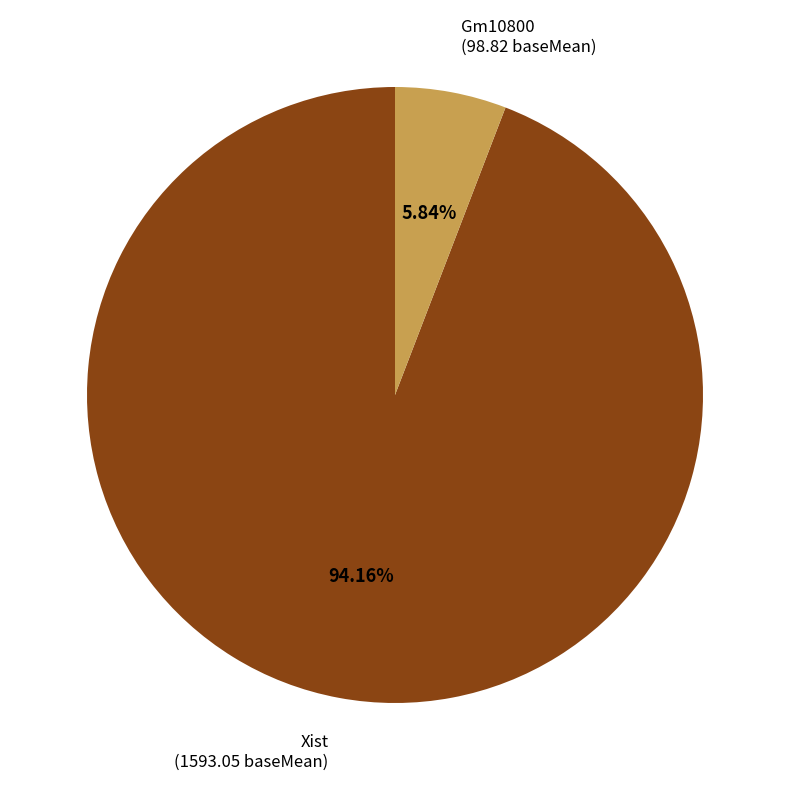

The Xist slice represents 87% of the pie. True or false?

False